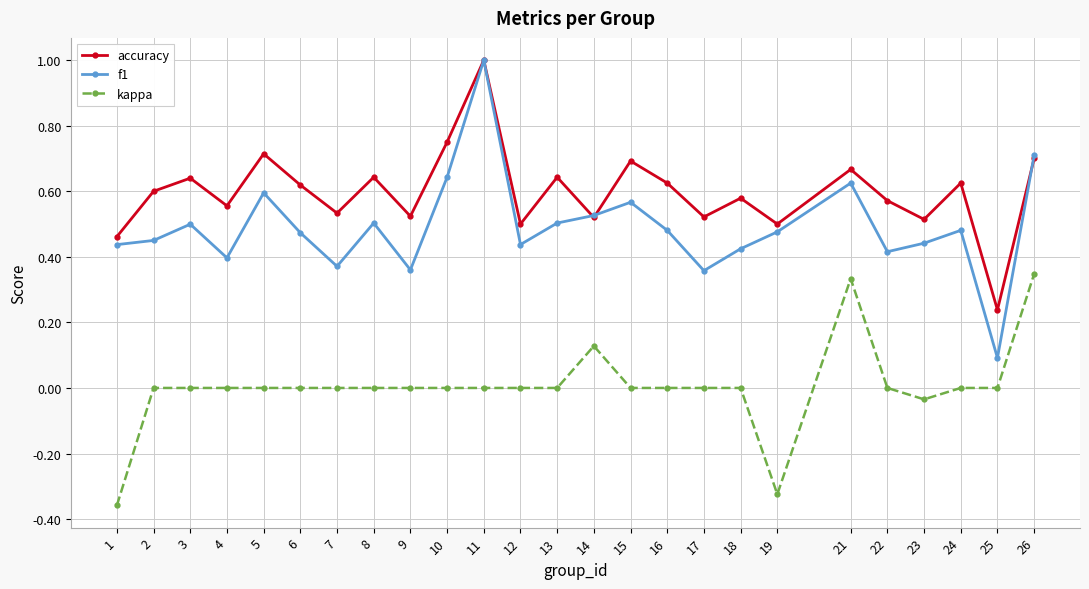

At which label does kappa reach its minimum?

1